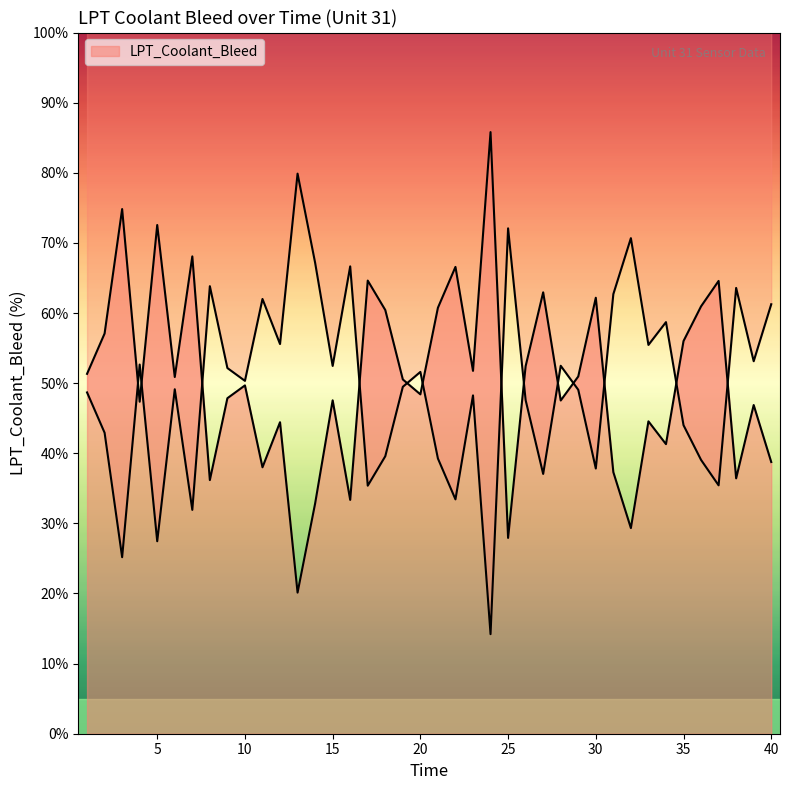

Read the value at 40.

38.8